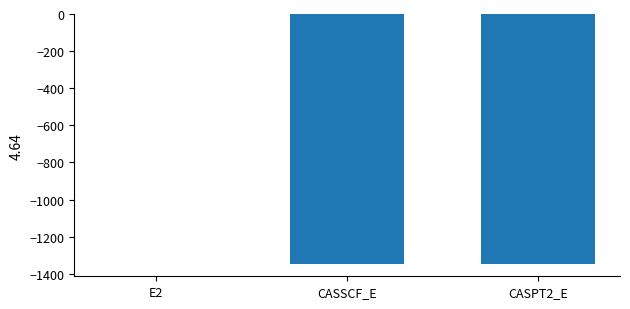

Where is the data nearest to the value -673?

CASSCF_E